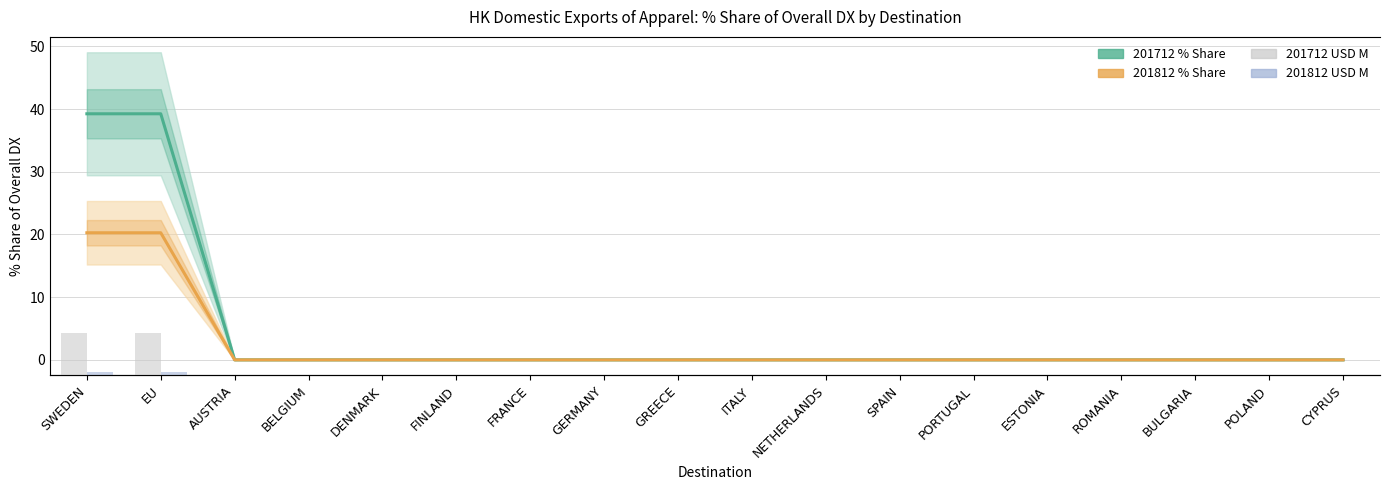

Which series changed the most between PORTUGAL and CYPRUS?

201712 % Share